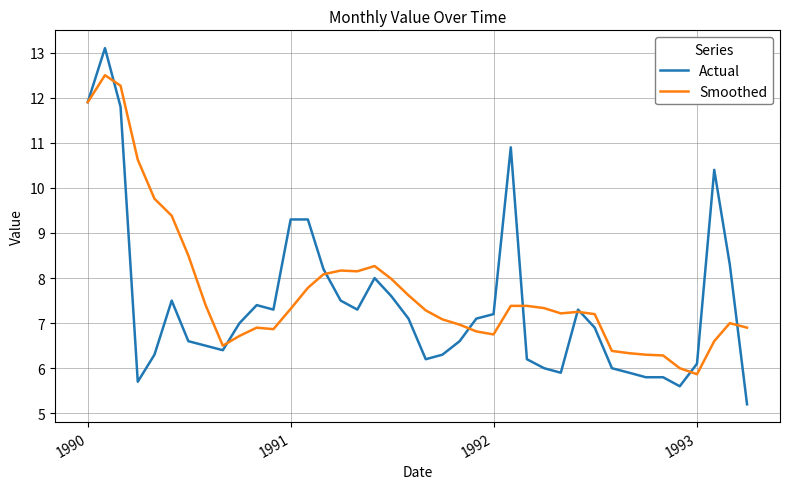

What is the maximum value shown in the chart?

13.1